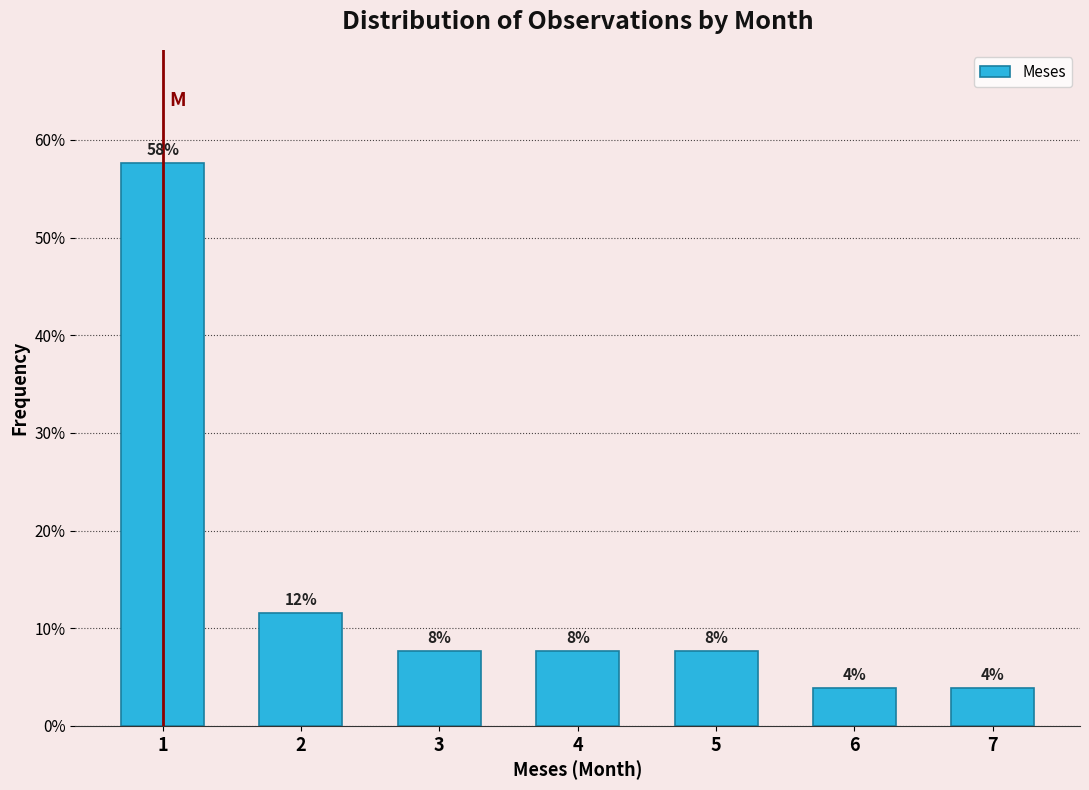

How many bars are there in total?

7